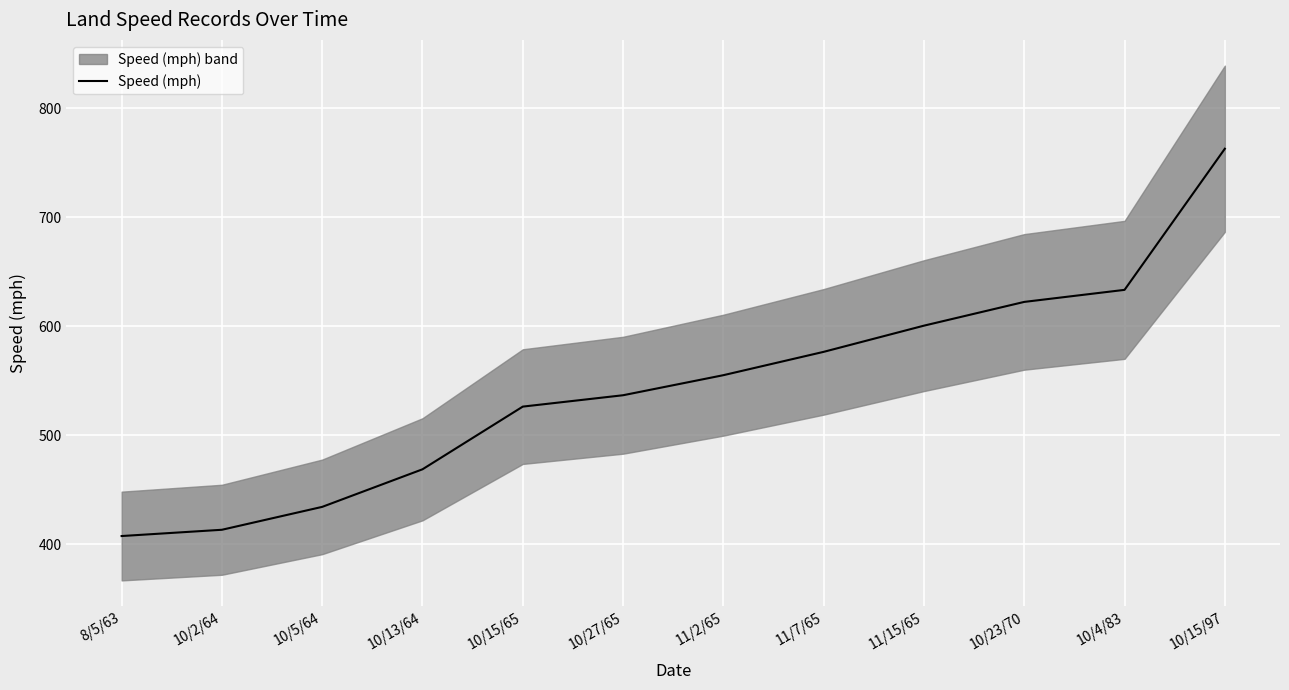

Reading left to right, transcribe all the data shown in this chart.

407.4	413.2	434.2	468.7	526.3	536.7	555.1	576.6	600.6	622.4	633.5	763.0